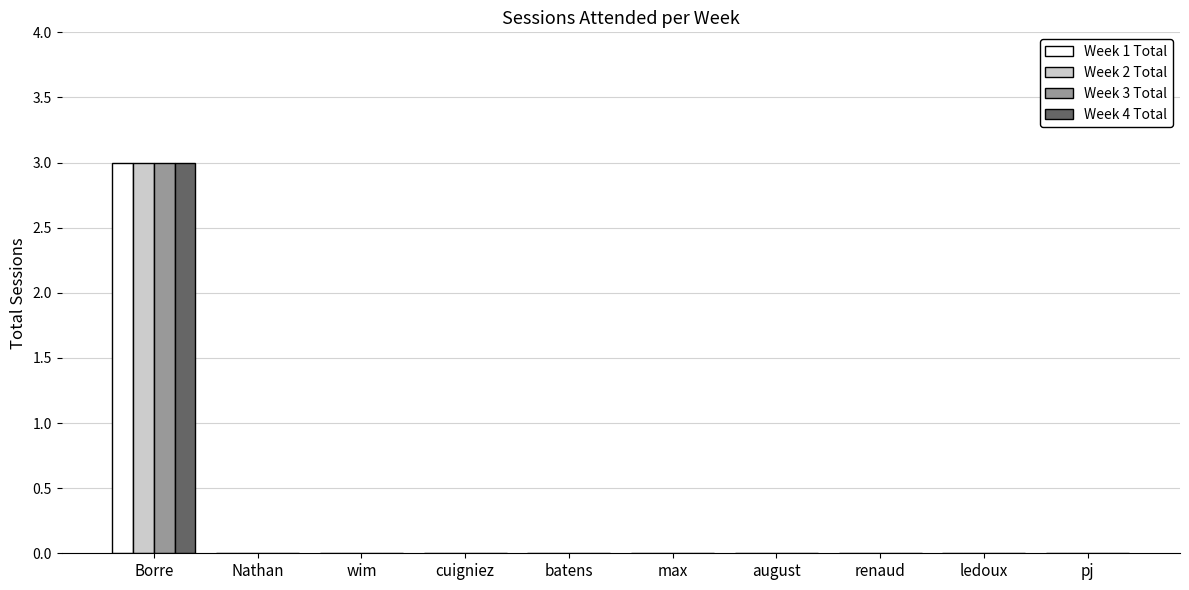

What is the maximum value shown in the chart?

3